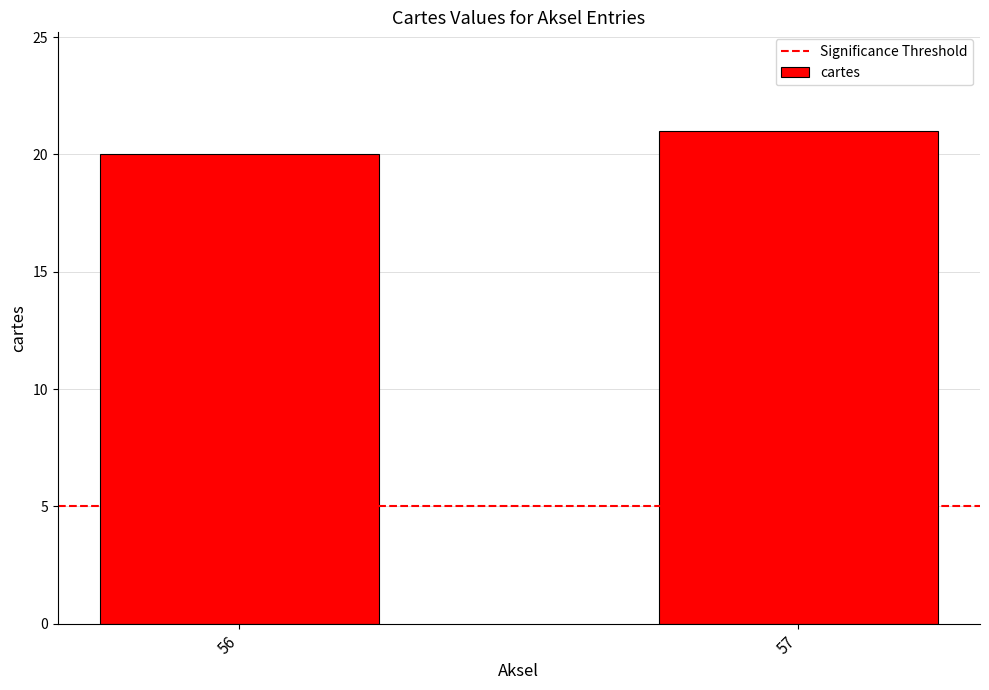

Which category has the lowest value across all series?

56